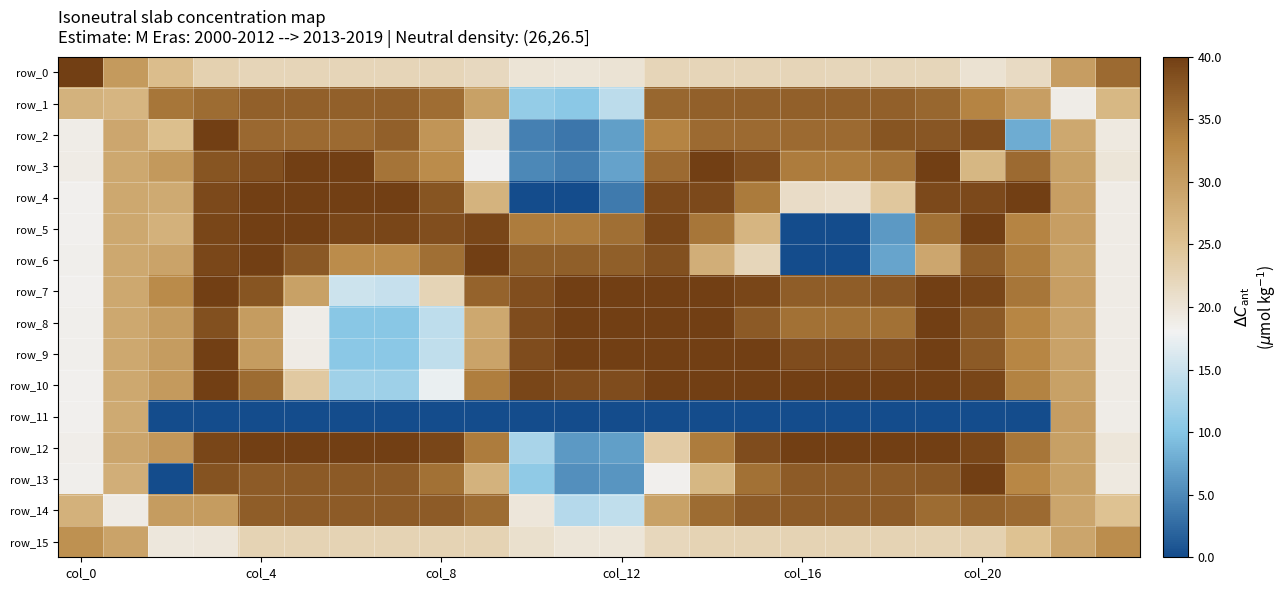

At how many categories does at least one series exceed 12?

24